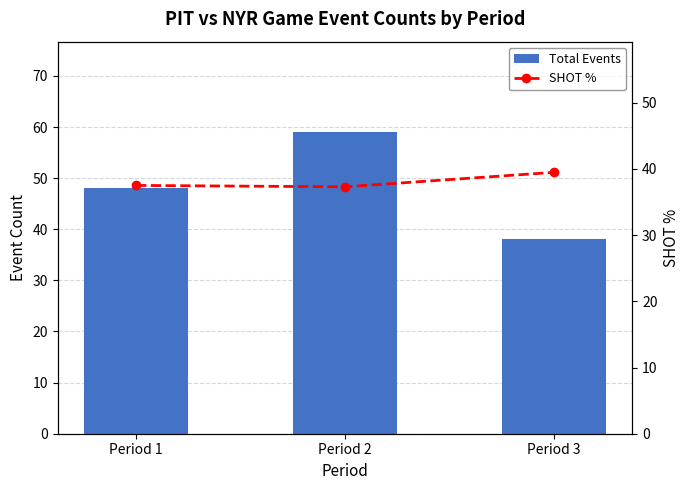

Rank the series at Period 2 from lowest to highest value.

SHOT %, Total Events